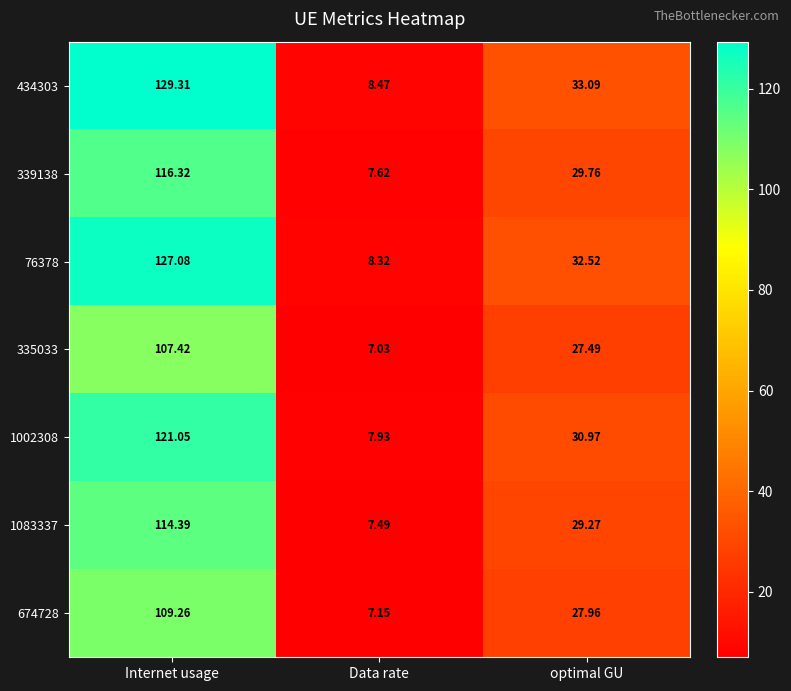

Where is 335033 nearest to the value 57?

optimal GU